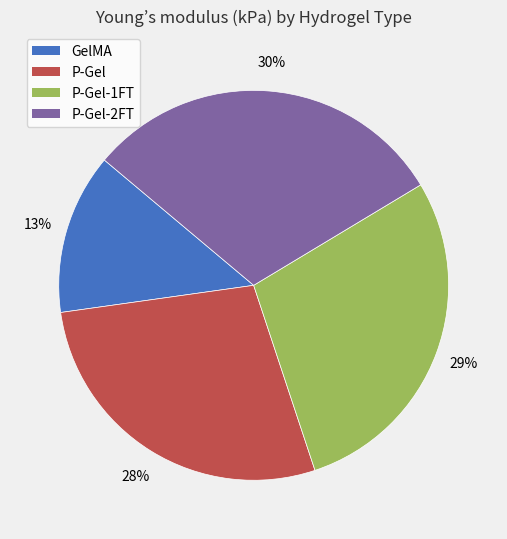

To the nearest percent, what portion does P-Gel represent?

28%